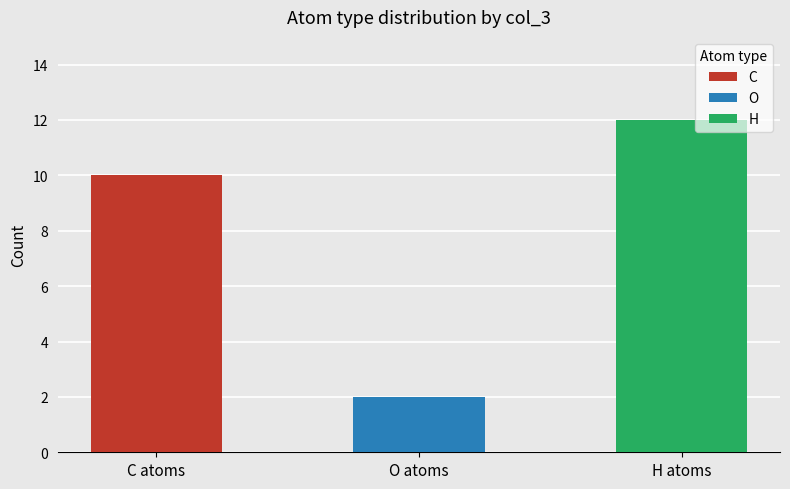

What is the smallest value displayed?

2